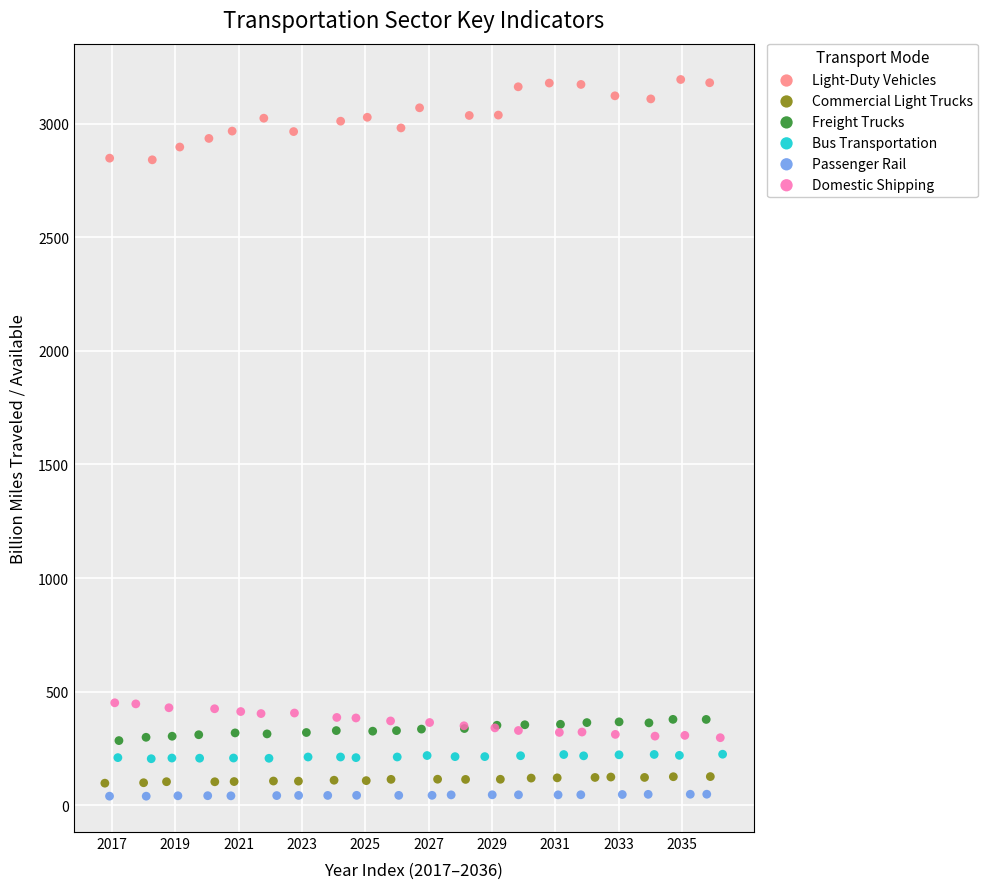

Which series has the largest Y range (max minus min)?

Light-Duty Vehicles